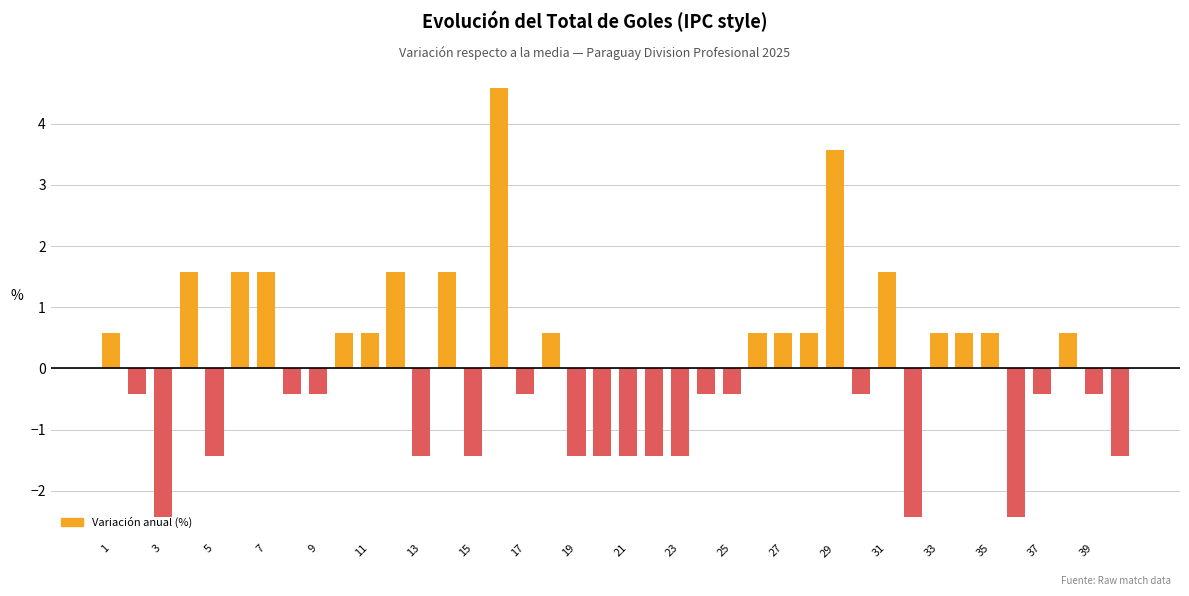

What is the maximum value shown in the chart?

4.6